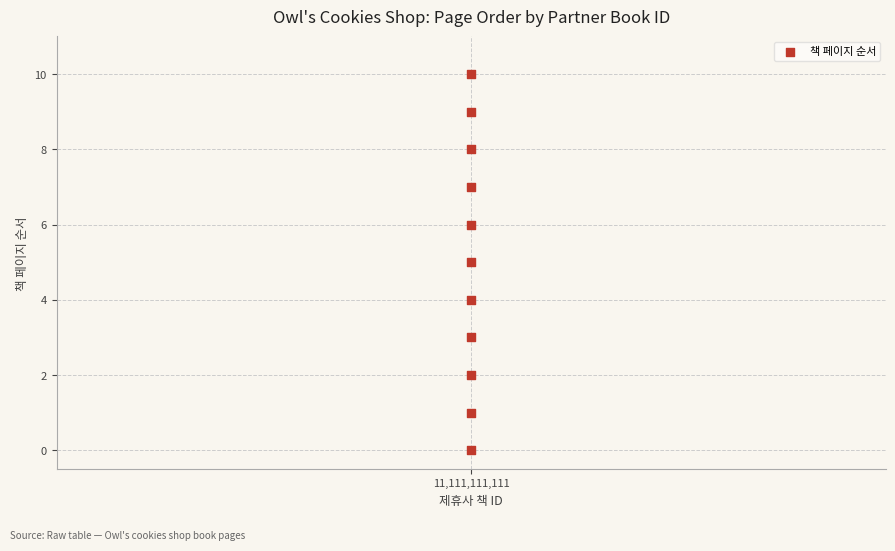

What is the average Y value?

5